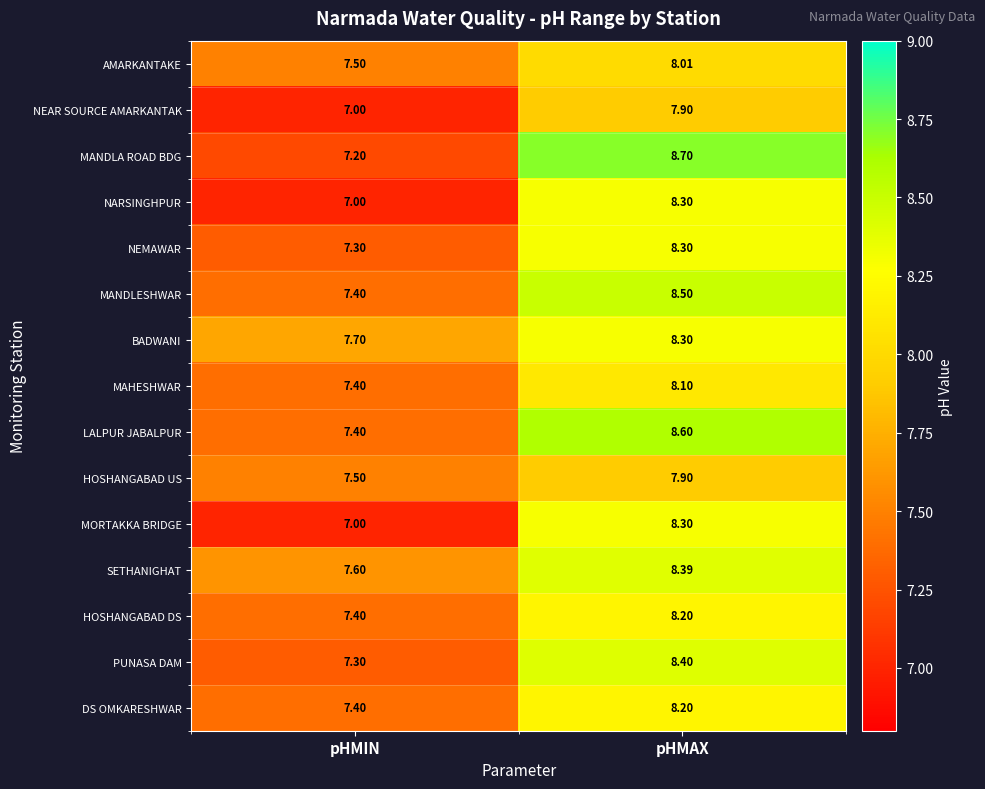

What is the maximum value shown in the chart?

8.7